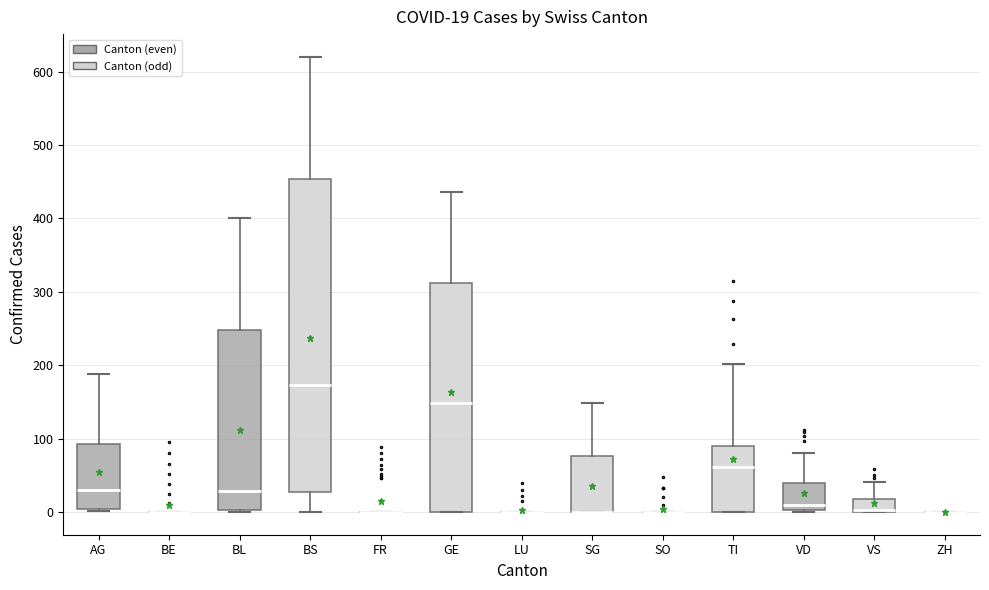

Which box is the tallest, from its lower edge to its upper edge?

BS